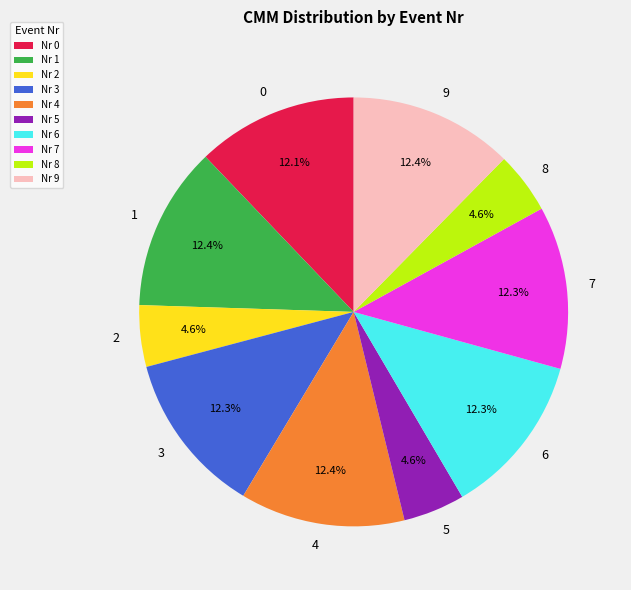

Is there any slice that represents more than half of the pie?

No